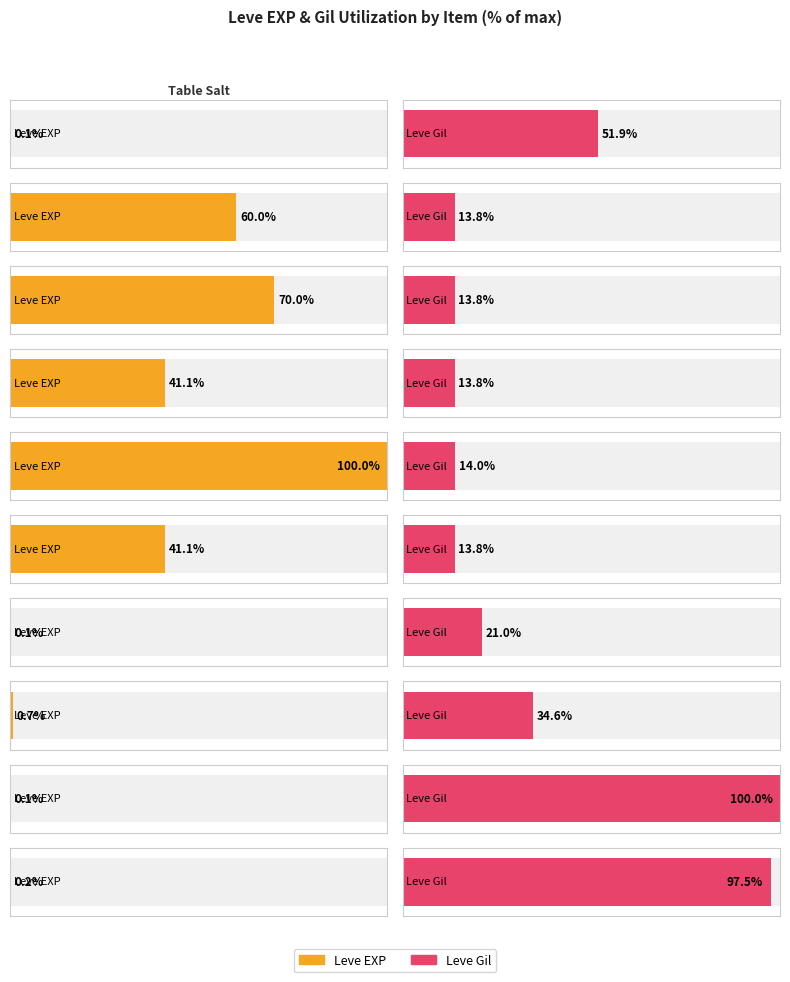

At which label is Leve Gil closest to 551?

Parsnip Salad